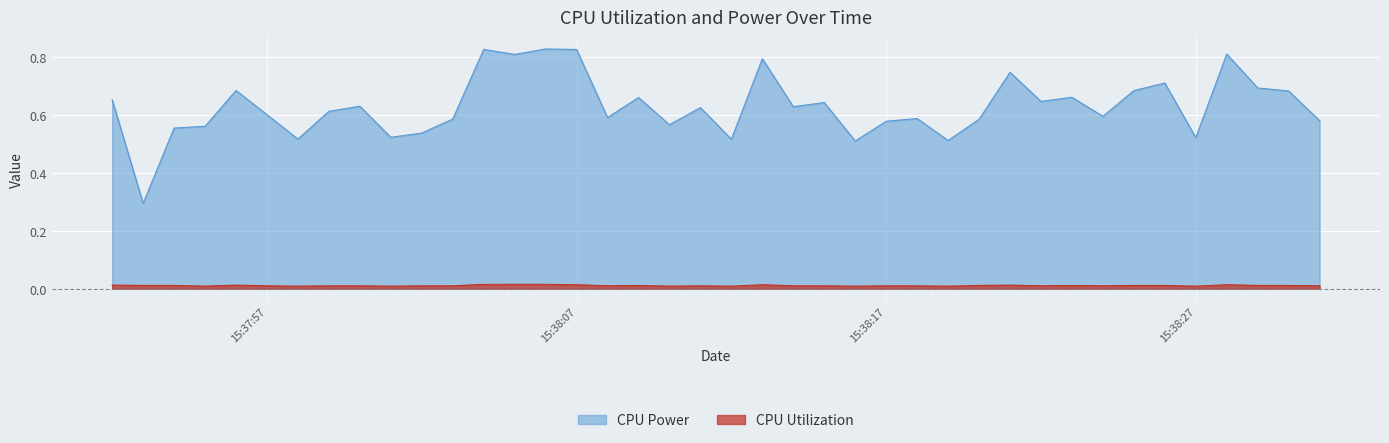

At which category does CPU Power reach its first local peak?

2025-04-08 15:37:56